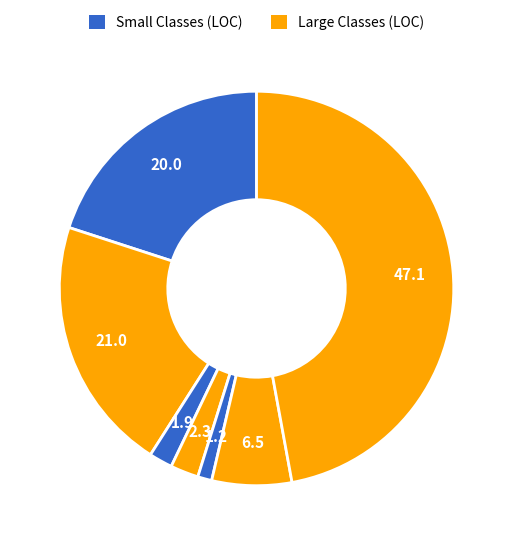

Count the number of slices in the pie.

7